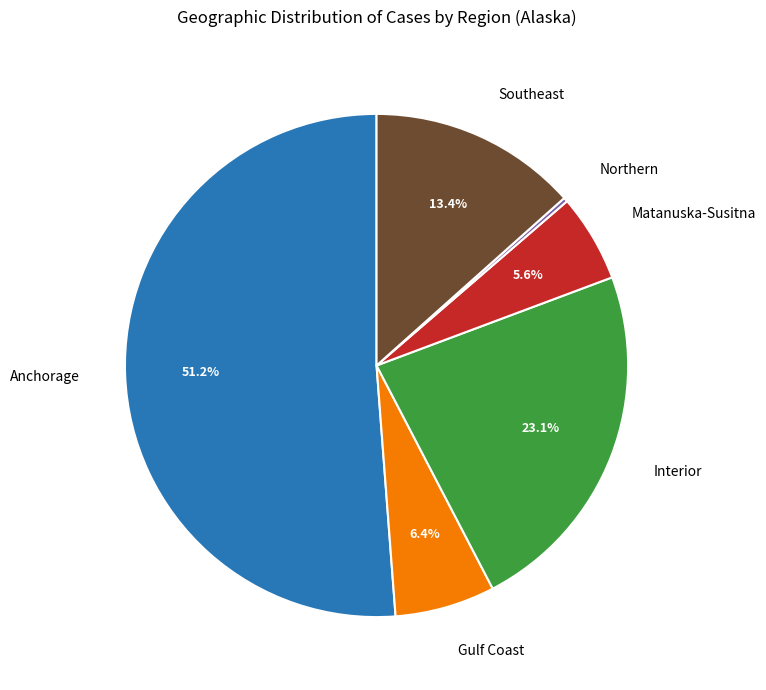

Between Gulf Coast and Anchorage, which is larger?

Anchorage